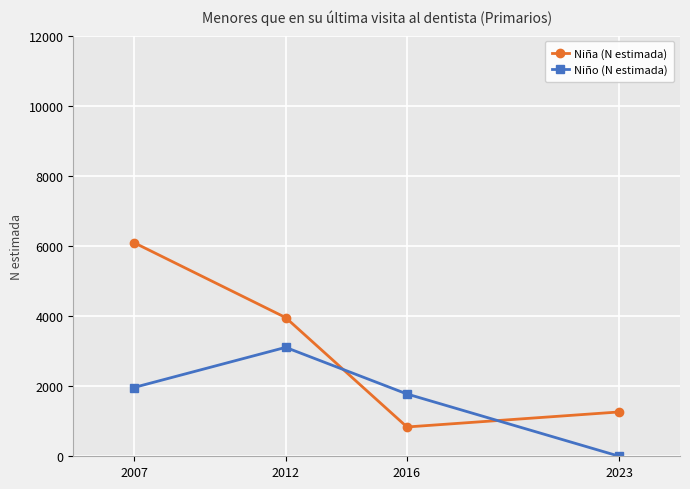

Is the value of Niña (N estimada) at 2023 greater than the value of Niño (N estimada) at 2007?

No